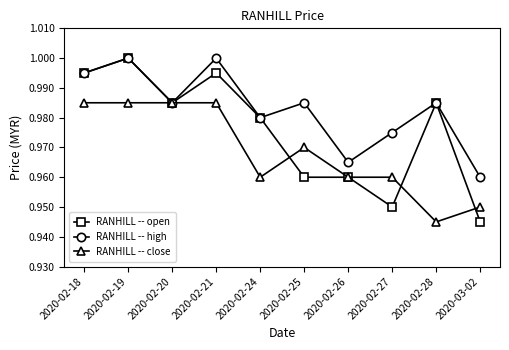

How many lines are shown in the chart?

3